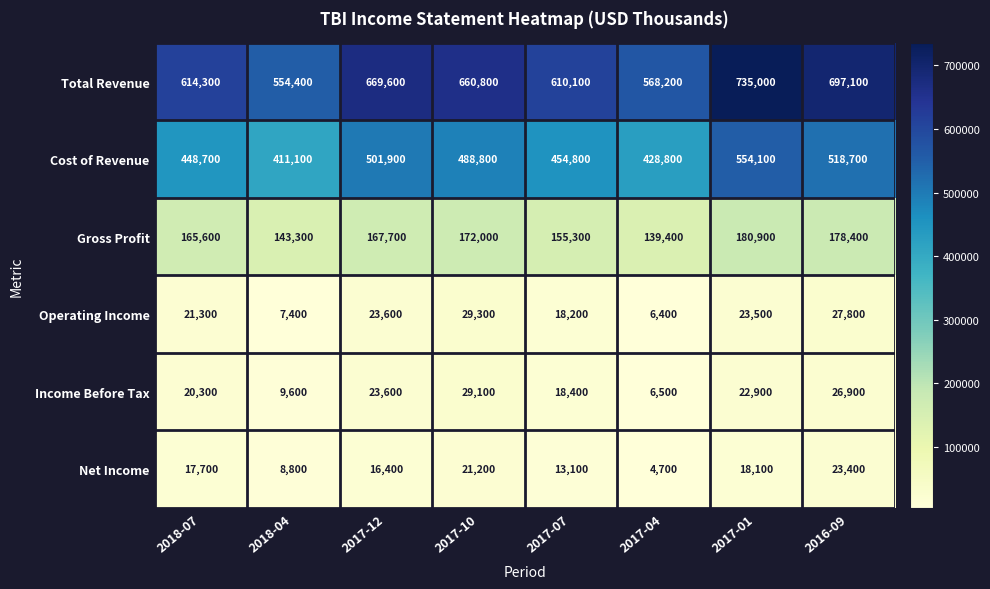

The value of Net Income at 2017-12 is 27667. True or false?

False